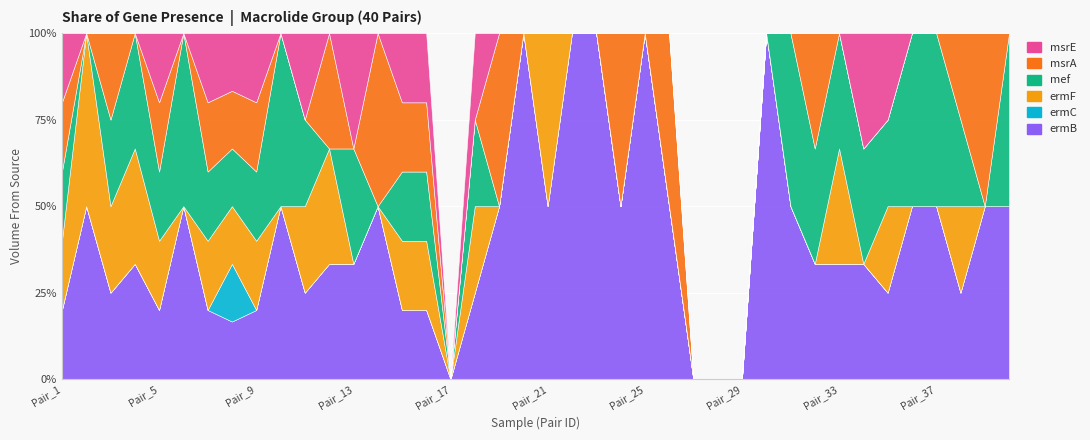

Between Pair_34 and Pair_27, which is larger?

Pair_34